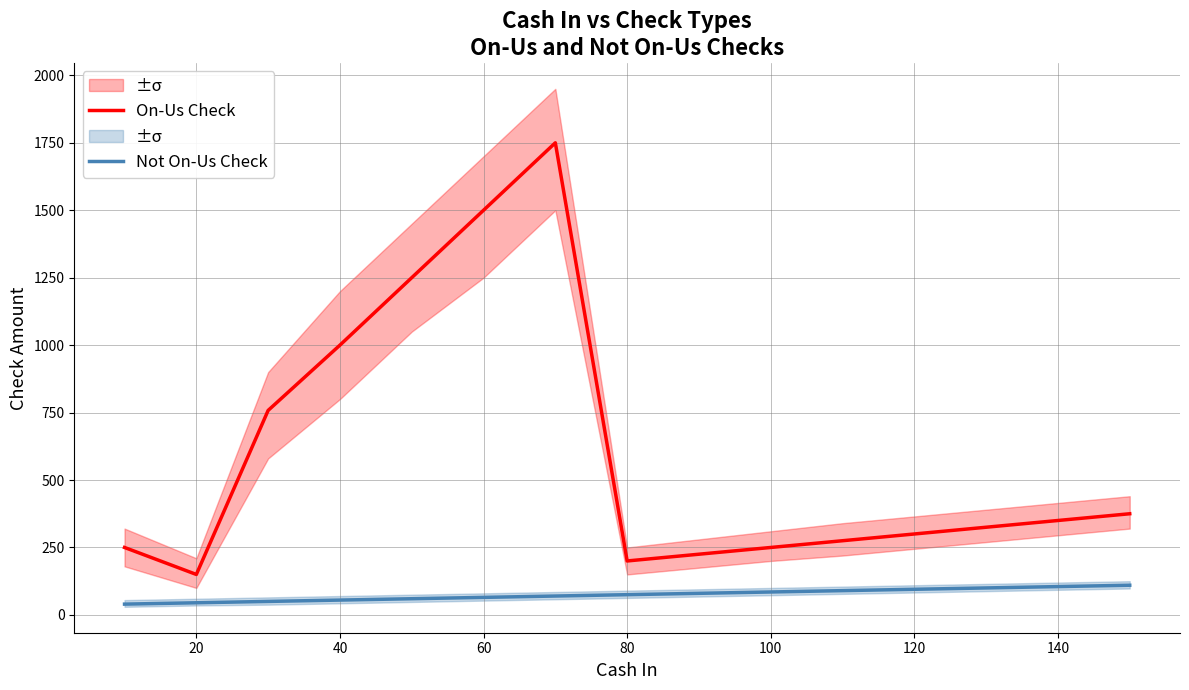

True or false: Not On-Us Check and On-Us Check cross at least once.

False